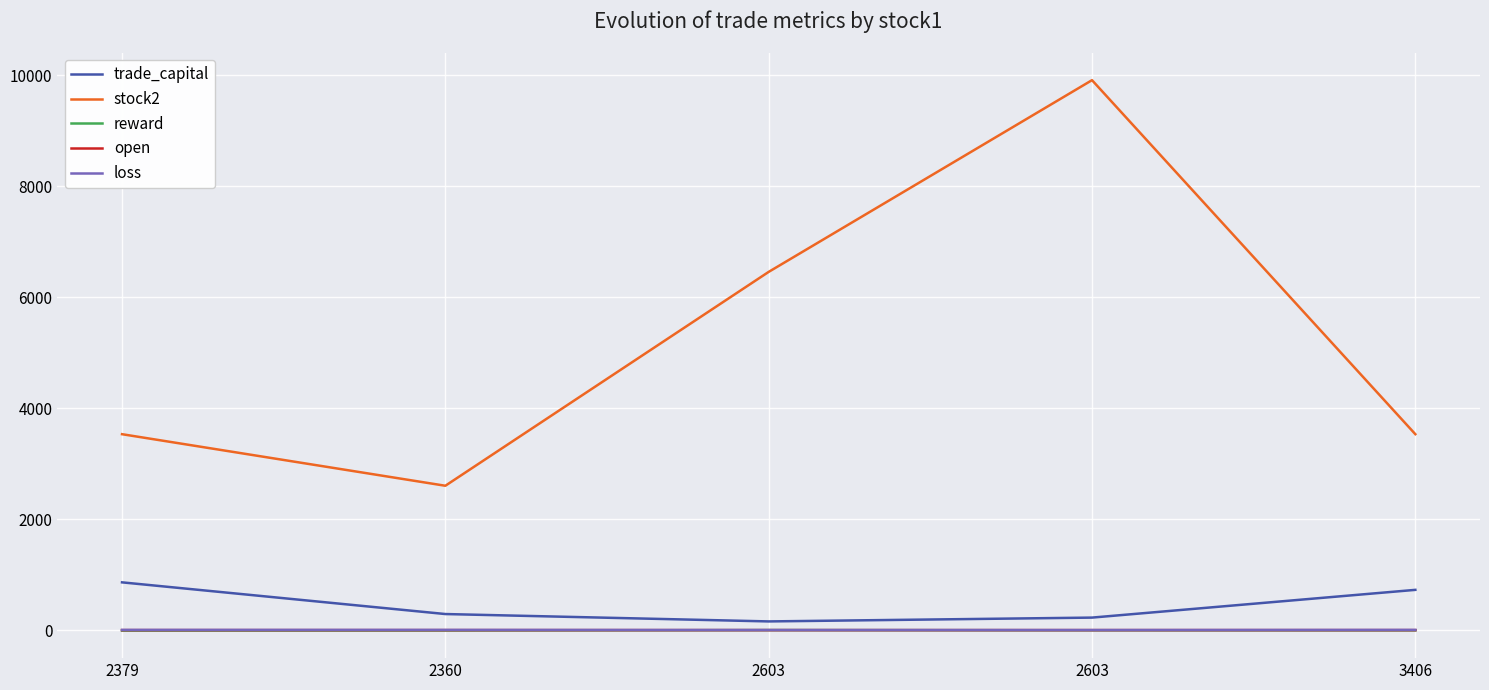

What are all the series names shown in the legend?

trade_capital, stock2, reward, open, loss